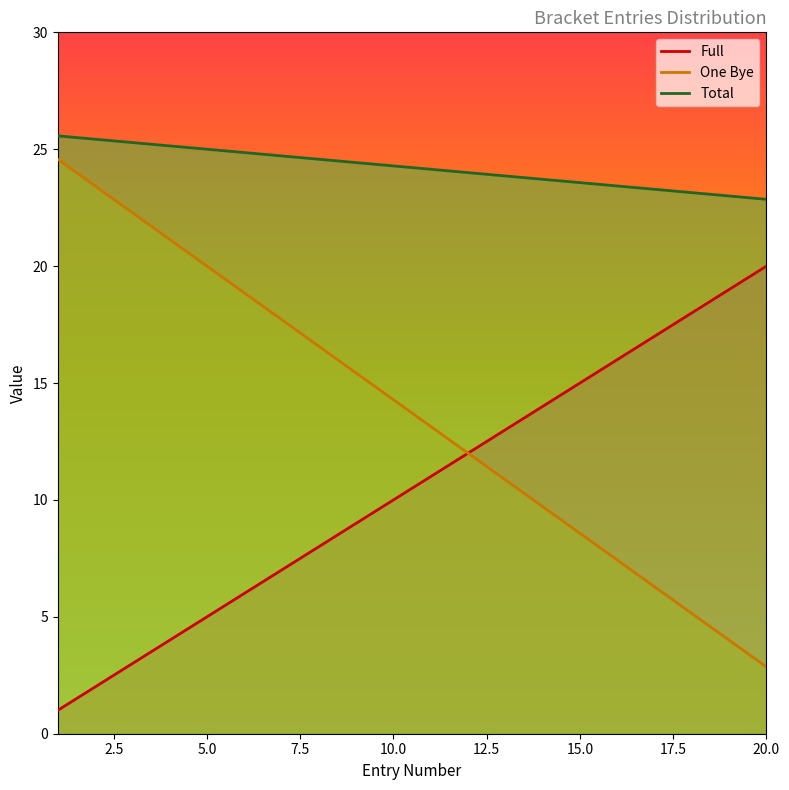

True or false: Total and One Bye intersect in this chart.

False